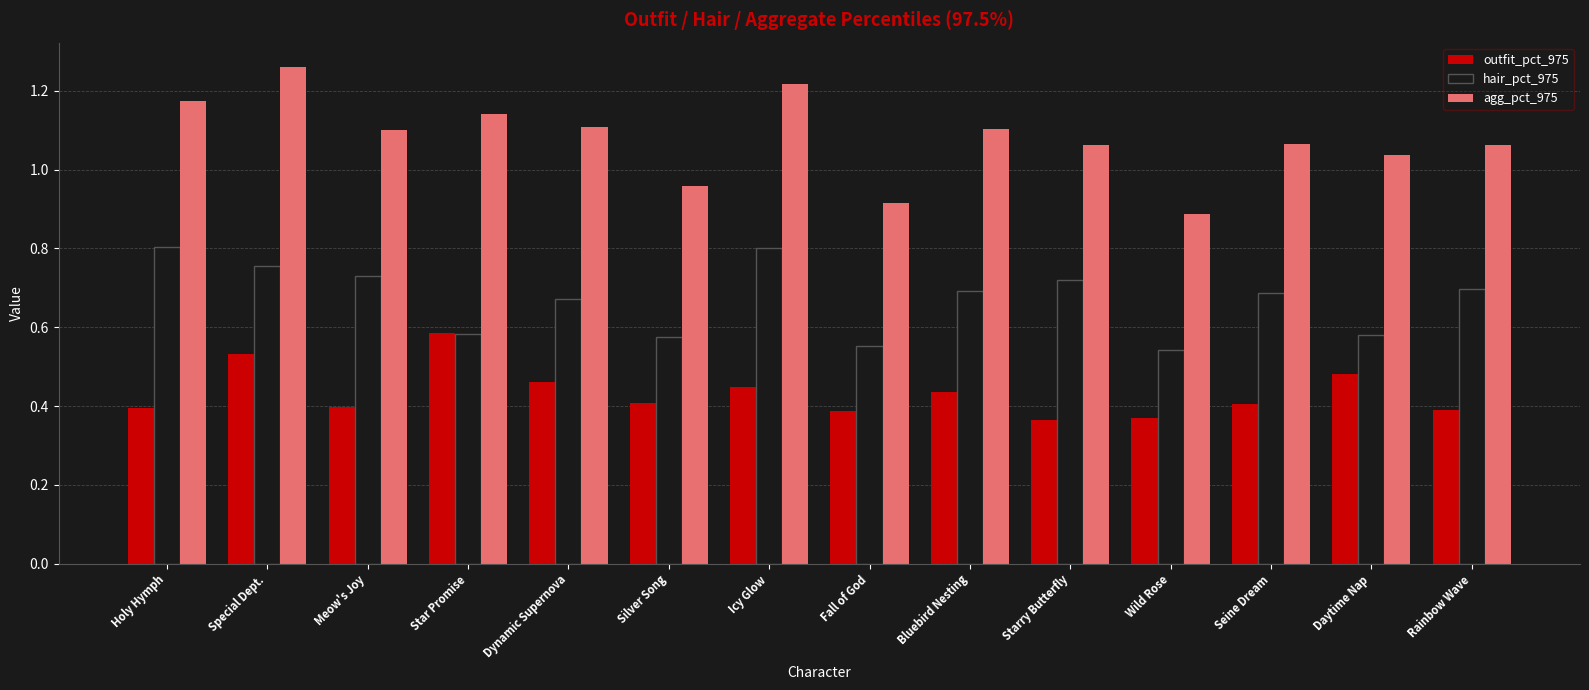

At which category does the chart reach its peak across all series?

Special Dept.